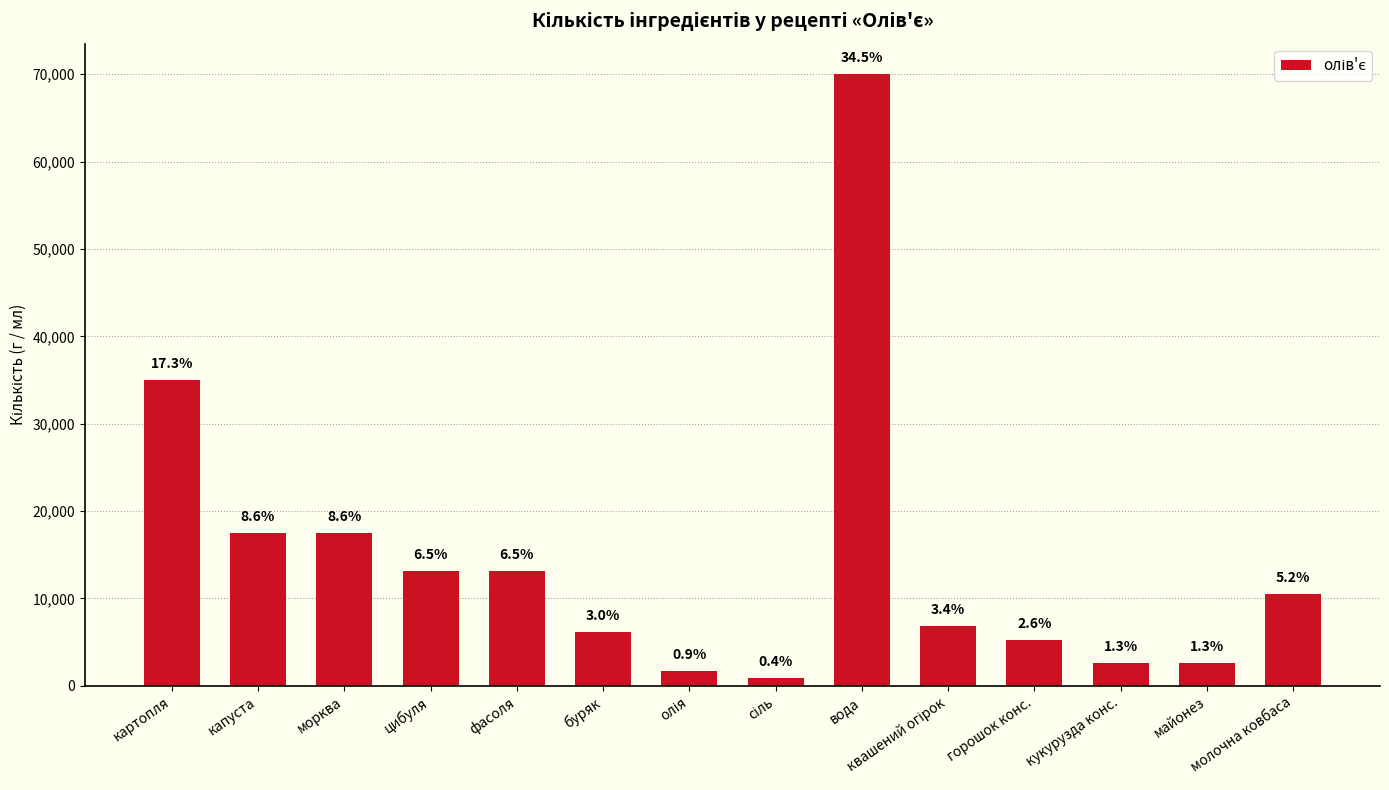

Does the chart contain stacked bars?

No